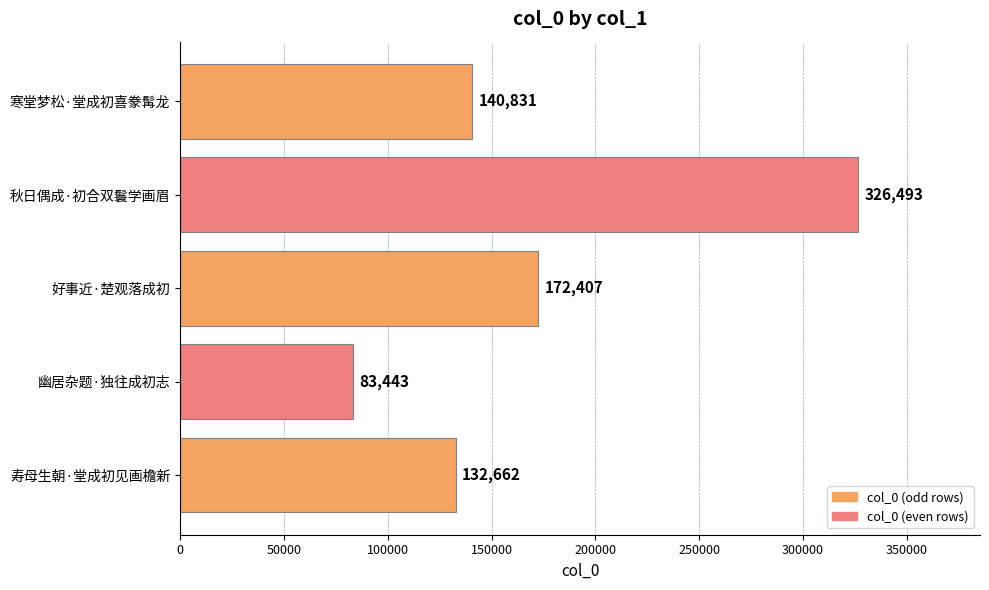

Reading bottom to top, extract all data points from this chart.

寿母生朝·堂成初见画檐新=132662	幽居杂题·独往成初志=83443	好事近·楚观落成初=172407	秋日偶成·初合双鬟学画眉=326493	寒堂梦松·堂成初喜豢髯龙=140831